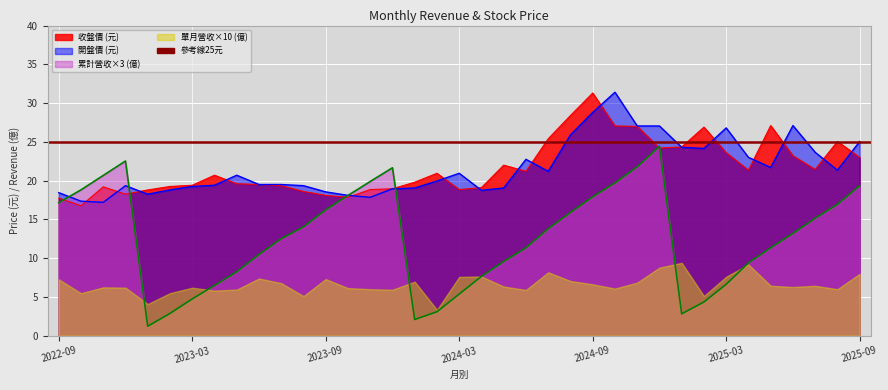

What is the label of the 28th point from the right?

2023-06